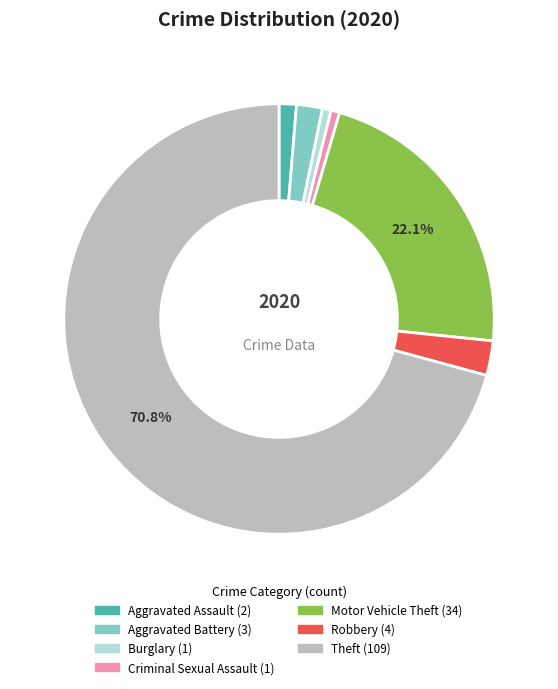

To the nearest percent, what percentage of the pie is Aggravated Assault?

1%